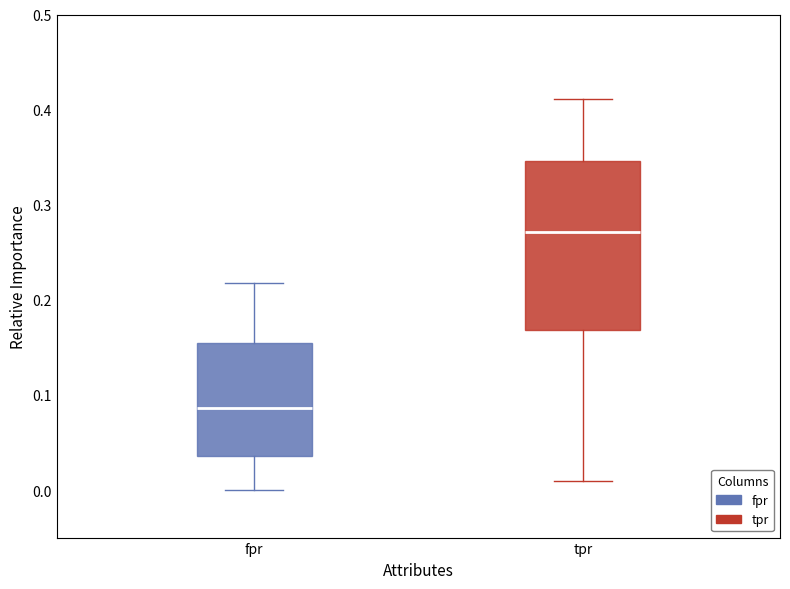

Which box's median line is the highest?

tpr